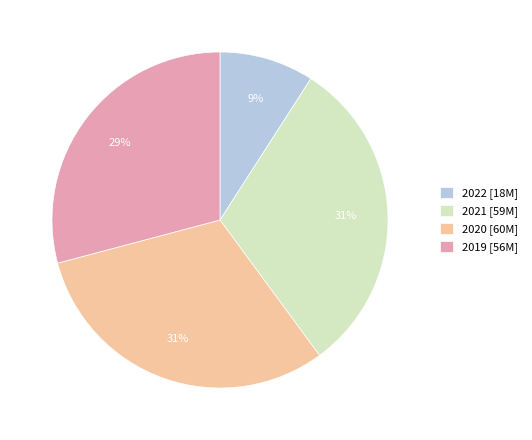

Combined, do 2019 [56M] and 2020 [60M] account for over 50%?

Yes